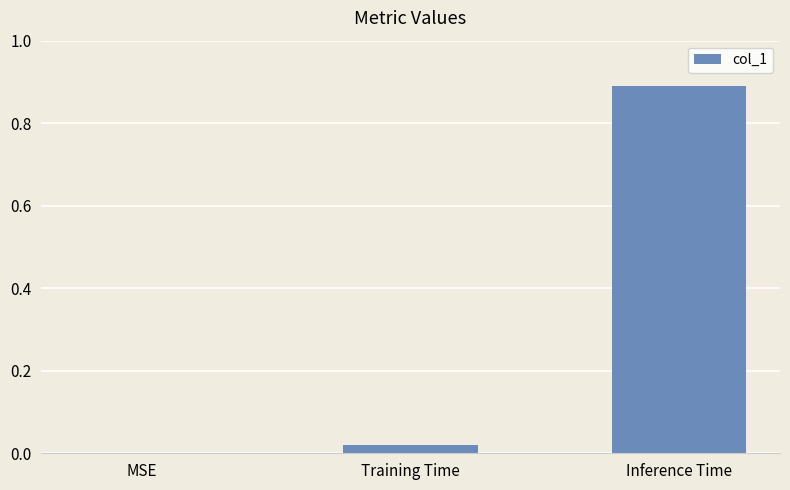

Which has a higher value, Inference Time or Training Time?

Inference Time